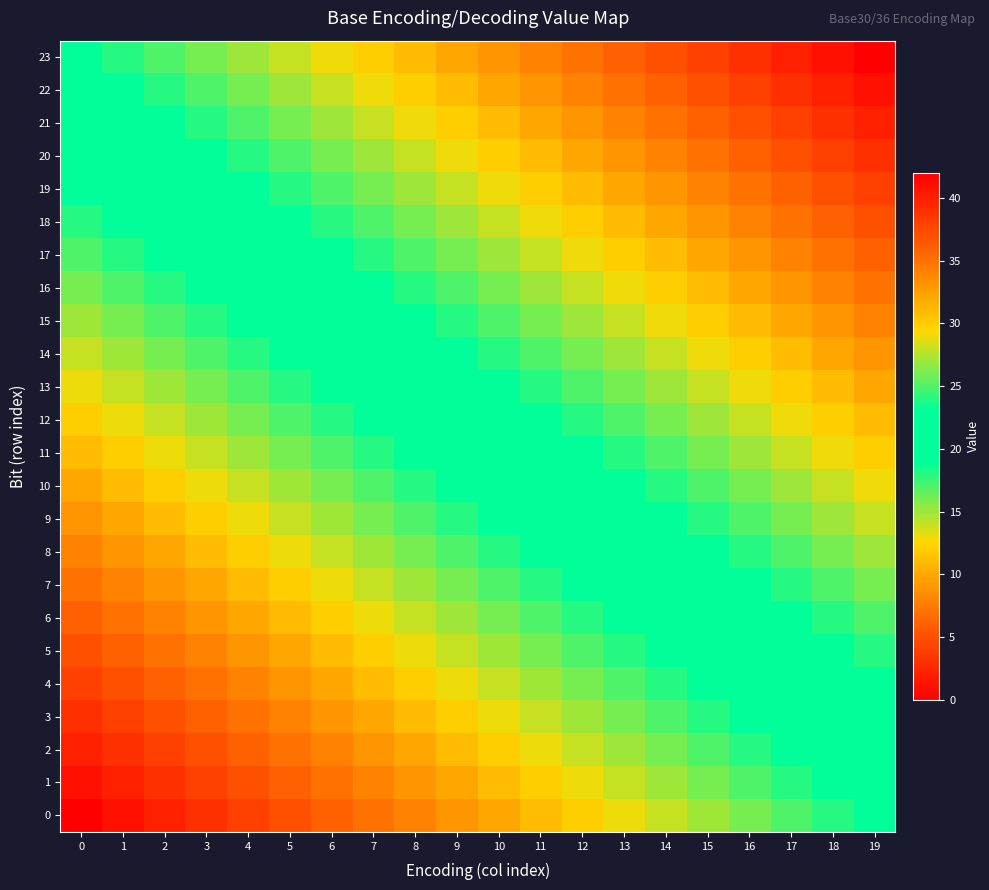

Reading left to right, transcribe all the data shown in this chart.

0: 0=0	1=1	2=2	3=3	4=4	5=5	6=6	7=7	8=8	9=9	10=10	11=11	12=12	13=13	14=14	15=15	16=16	17=17	18=18	19=19
1: 0=1	1=2	2=3	3=4	4=5	5=6	6=7	7=8	8=9	9=10	10=11	11=12	12=13	13=14	14=15	15=16	16=17	17=18	18=19	19=20
2: 0=2	1=3	2=4	3=5	4=6	5=7	6=8	7=9	8=10	9=11	10=12	11=13	12=14	13=15	14=16	15=17	16=18	17=19	18=20	19=21
3: 0=3	1=4	2=5	3=6	4=7	5=8	6=9	7=10	8=11	9=12	10=13	11=14	12=15	13=16	14=17	15=18	16=19	17=20	18=21	19=22
4: 0=4	1=5	2=6	3=7	4=8	5=9	6=10	7=11	8=12	9=13	10=14	11=15	12=16	13=17	14=18	15=19	16=20	17=21	18=22	19=23
5: 0=5	1=6	2=7	3=8	4=9	5=10	6=11	7=12	8=13	9=14	10=15	11=16	12=17	13=18	14=19	15=20	16=21	17=22	18=23	19=24
6: 0=6	1=7	2=8	3=9	4=10	5=11	6=12	7=13	8=14	9=15	10=16	11=17	12=18	13=19	14=20	15=21	16=22	17=23	18=24	19=25
7: 0=7	1=8	2=9	3=10	4=11	5=12	6=13	7=14	8=15	9=16	10=17	11=18	12=19	13=20	14=21	15=22	16=23	17=24	18=25	19=26
8: 0=8	1=9	2=10	3=11	4=12	5=13	6=14	7=15	8=16	9=17	10=18	11=19	12=20	13=21	14=22	15=23	16=24	17=25	18=26	19=27
9: 0=9	1=10	2=11	3=12	4=13	5=14	6=15	7=16	8=17	9=18	10=19	11=20	12=21	13=22	14=23	15=24	16=25	17=26	18=27	19=28
10: 0=10	1=11	2=12	3=13	4=14	5=15	6=16	7=17	8=18	9=19	10=20	11=21	12=22	13=23	14=24	15=25	16=26	17=27	18=28	19=29
11: 0=11	1=12	2=13	3=14	4=15	5=16	6=17	7=18	8=19	9=20	10=21	11=22	12=23	13=24	14=25	15=26	16=27	17=28	18=29	19=30
12: 0=12	1=13	2=14	3=15	4=16	5=17	6=18	7=19	8=20	9=21	10=22	11=23	12=24	13=25	14=26	15=27	16=28	17=29	18=30	19=31
13: 0=13	1=14	2=15	3=16	4=17	5=18	6=19	7=20	8=21	9=22	10=23	11=24	12=25	13=26	14=27	15=28	16=29	17=30	18=31	19=32
14: 0=14	1=15	2=16	3=17	4=18	5=19	6=20	7=21	8=22	9=23	10=24	11=25	12=26	13=27	14=28	15=29	16=30	17=31	18=32	19=33
15: 0=15	1=16	2=17	3=18	4=19	5=20	6=21	7=22	8=23	9=24	10=25	11=26	12=27	13=28	14=29	15=30	16=31	17=32	18=33	19=34
16: 0=16	1=17	2=18	3=19	4=20	5=21	6=22	7=23	8=24	9=25	10=26	11=27	12=28	13=29	14=30	15=31	16=32	17=33	18=34	19=35
17: 0=17	1=18	2=19	3=20	4=21	5=22	6=23	7=24	8=25	9=26	10=27	11=28	12=29	13=30	14=31	15=32	16=33	17=34	18=35	19=36
18: 0=18	1=19	2=20	3=21	4=22	5=23	6=24	7=25	8=26	9=27	10=28	11=29	12=30	13=31	14=32	15=33	16=34	17=35	18=36	19=37
19: 0=19	1=20	2=21	3=22	4=23	5=24	6=25	7=26	8=27	9=28	10=29	11=30	12=31	13=32	14=33	15=34	16=35	17=36	18=37	19=38
20: 0=20	1=21	2=22	3=23	4=24	5=25	6=26	7=27	8=28	9=29	10=30	11=31	12=32	13=33	14=34	15=35	16=36	17=37	18=38	19=39
21: 0=21	1=22	2=23	3=24	4=25	5=26	6=27	7=28	8=29	9=30	10=31	11=32	12=33	13=34	14=35	15=36	16=37	17=38	18=39	19=40
22: 0=22	1=23	2=24	3=25	4=26	5=27	6=28	7=29	8=30	9=31	10=32	11=33	12=34	13=35	14=36	15=37	16=38	17=39	18=40	19=41
23: 0=23	1=24	2=25	3=26	4=27	5=28	6=29	7=30	8=31	9=32	10=33	11=34	12=35	13=36	14=37	15=38	16=39	17=40	18=41	19=42